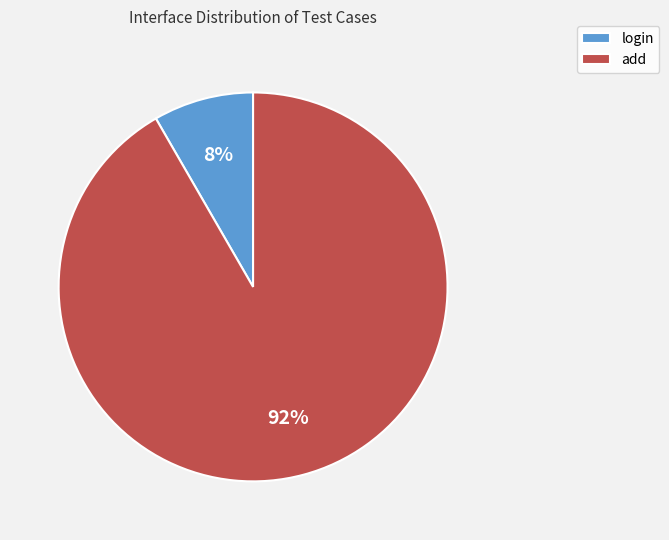

Which slice is the smallest?

login